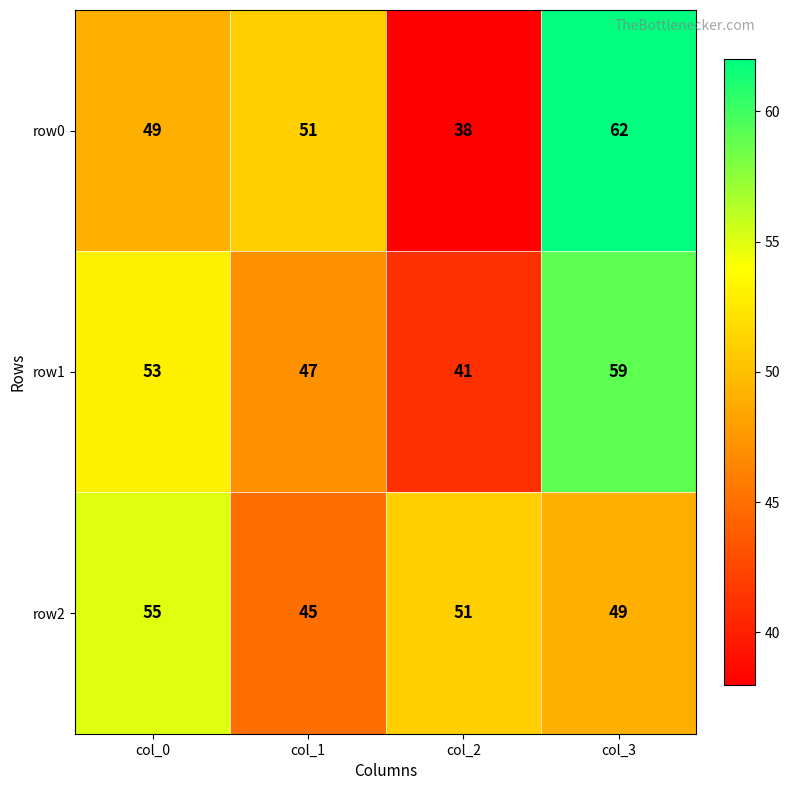

Which series changed the most between col_0 and col_2?

row1